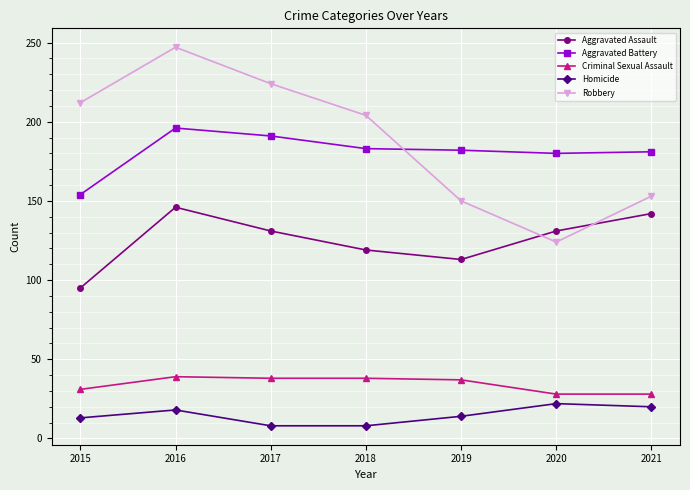

True or false: Homicide and Criminal Sexual Assault intersect in this chart.

False